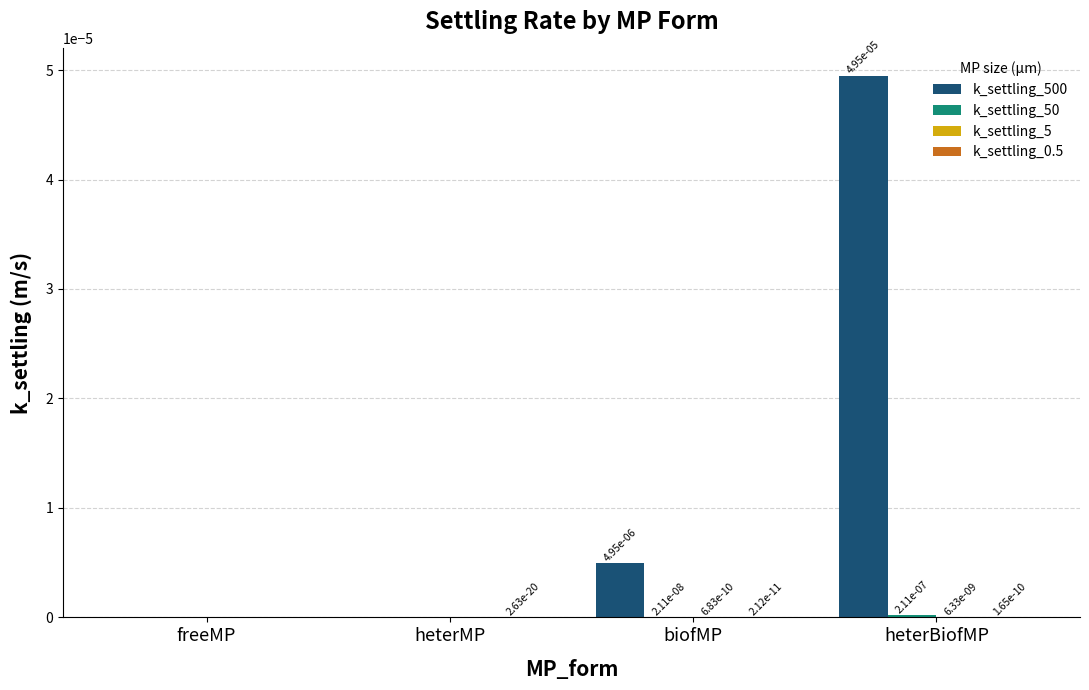

Are the bars grouped side by side (vs. stacked)?

Yes